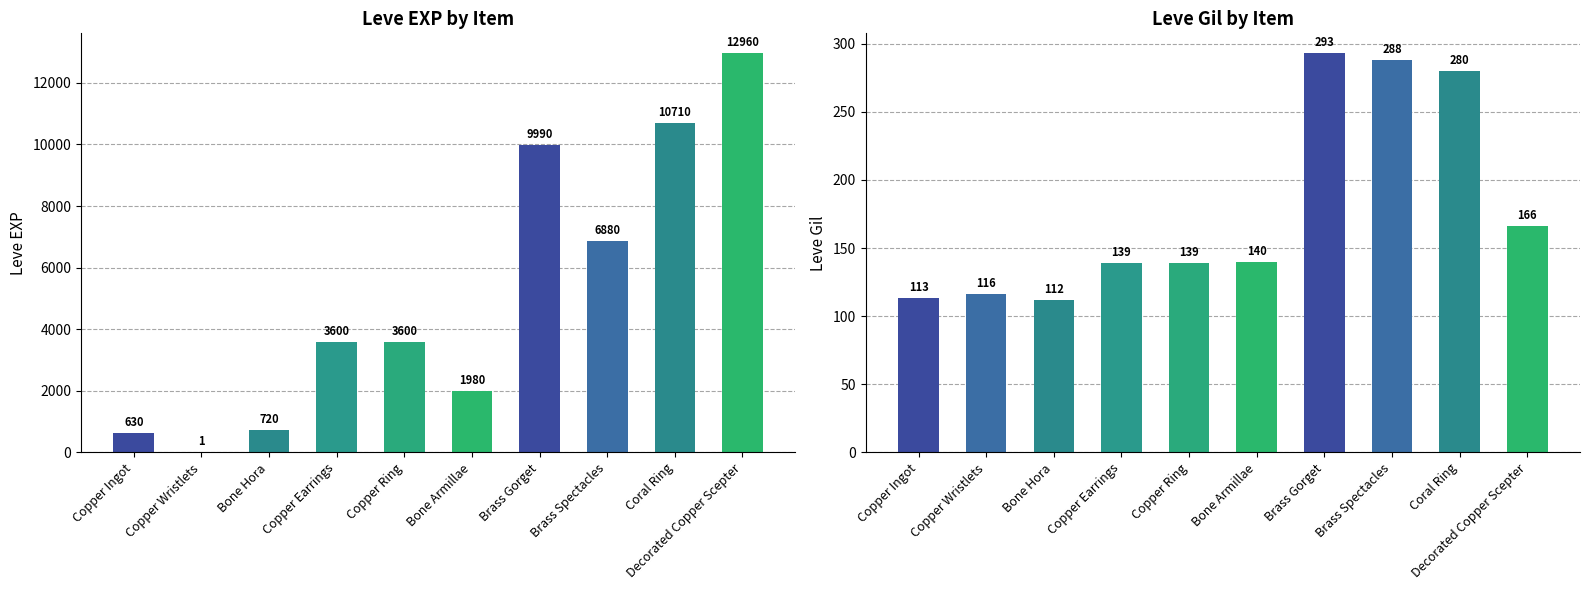

Reading right to left, transcribe all the data shown in this chart.

Leve EXP: Decorated Copper Scepter=12960	Coral Ring=10710	Brass Spectacles=6880	Brass Gorget=9990	Bone Armillae=1980	Copper Ring=3600	Copper Earrings=3600	Bone Hora=720	Copper Wristlets=1	Copper Ingot=630
Leve Gil: Decorated Copper Scepter=166	Coral Ring=280	Brass Spectacles=288	Brass Gorget=293	Bone Armillae=140	Copper Ring=139	Copper Earrings=139	Bone Hora=112	Copper Wristlets=116	Copper Ingot=113